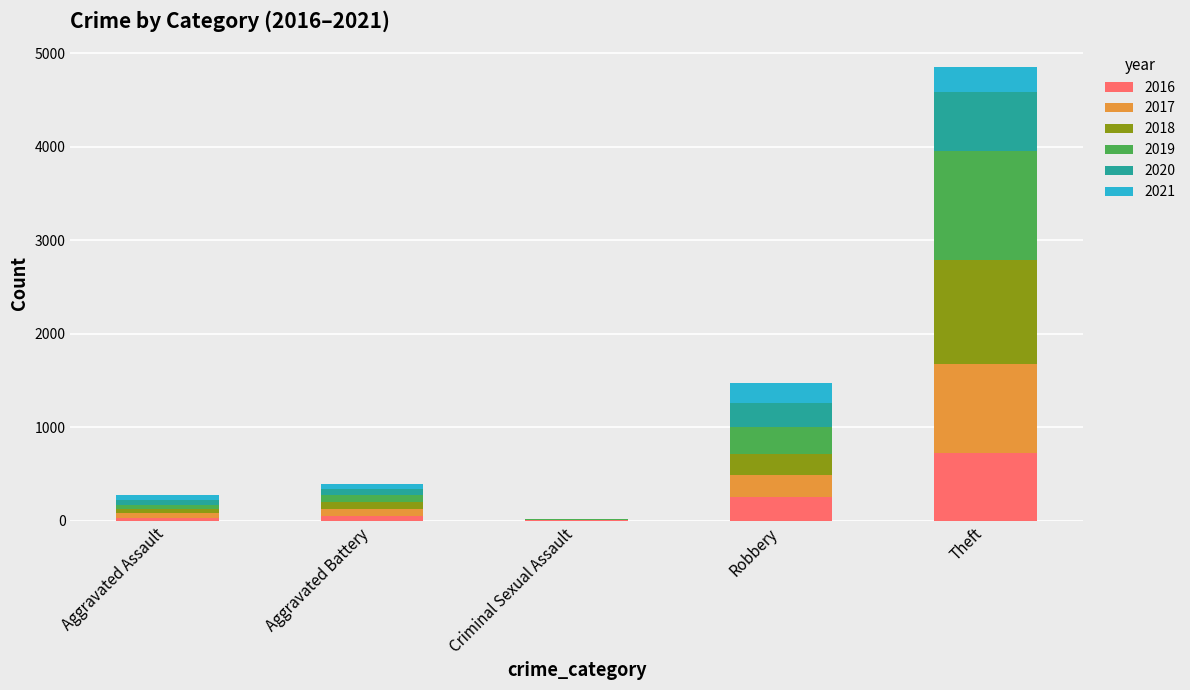

At which category is the sum across all series the highest?

Theft